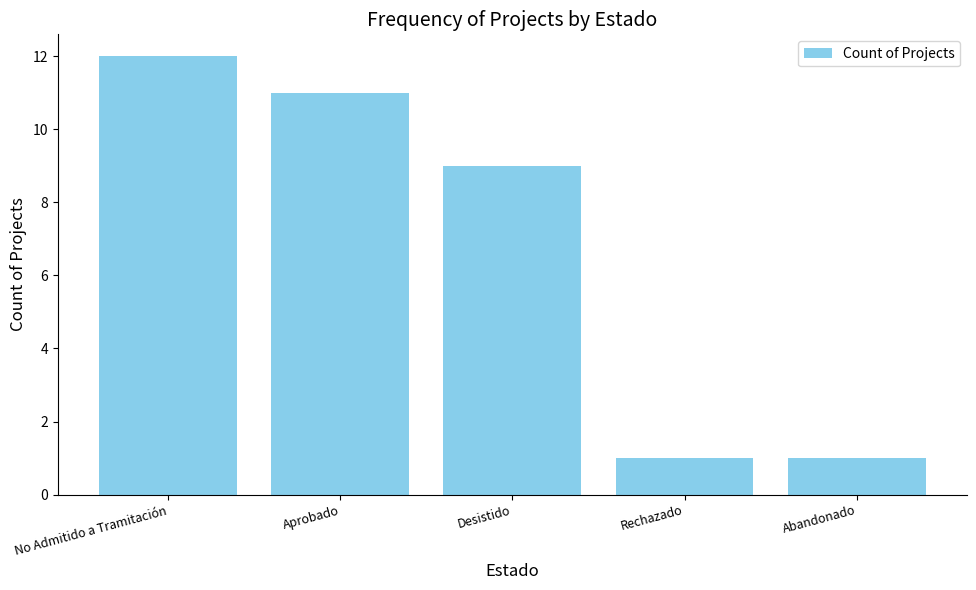

The value at Desistido is 9. True or false?

True